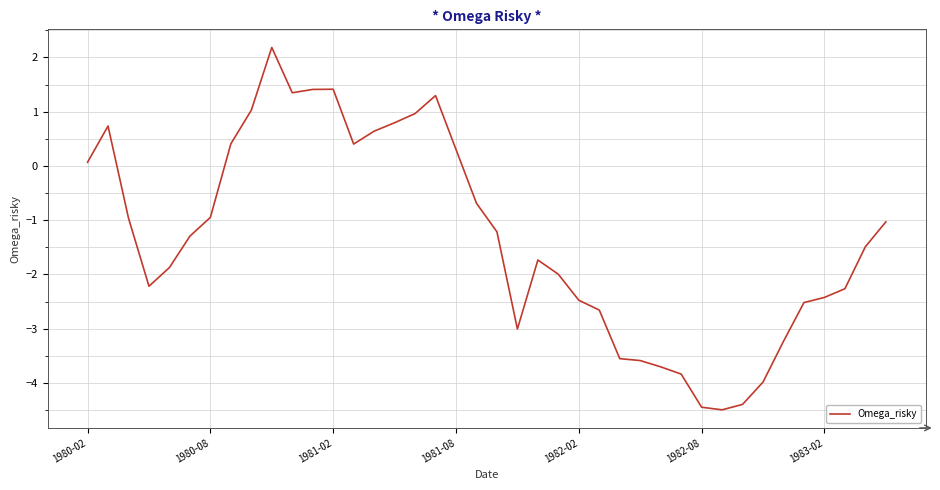

What is the maximum value shown in the chart?

2.2